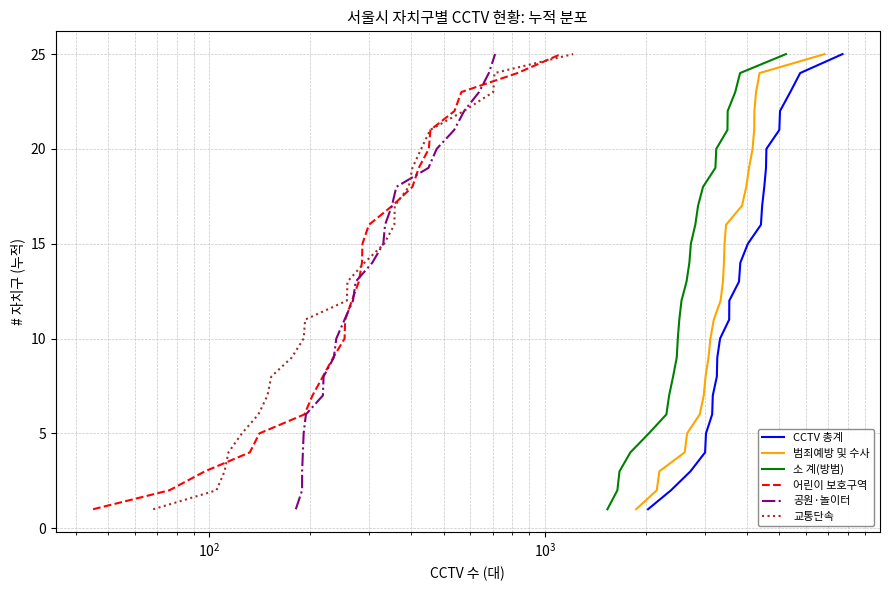

Is the value of 교통단속 at 18 greater than the value of 소 계(방범) at 20?

No